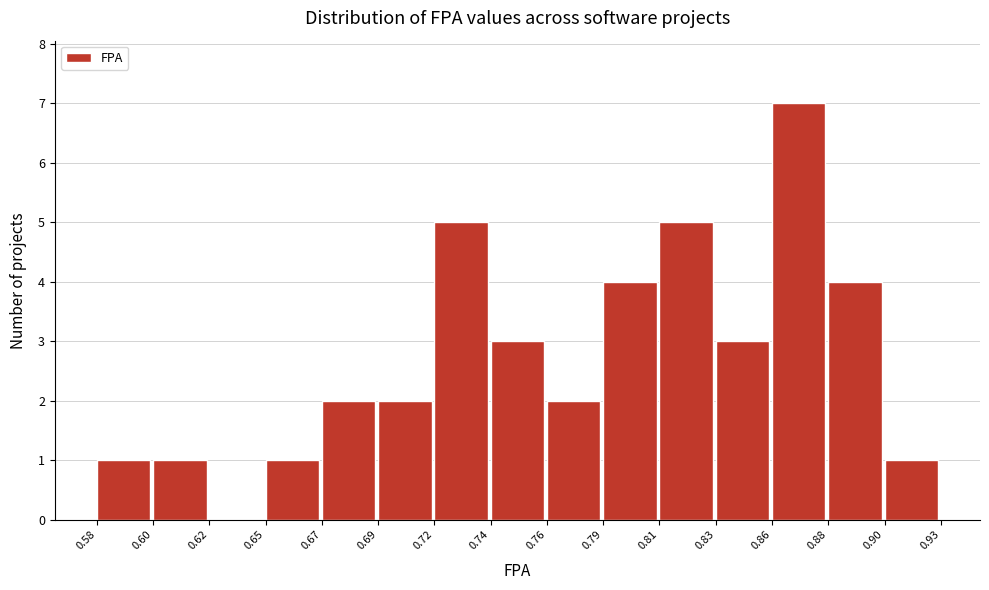

Reading left to right, transcribe this chart: for each bar, give the range it covers on the x-axis and its height. The values are not printed on the chart, so give them approximately, as read against the axis.

0.58 to 0.60: 1
0.60 to 0.62: 1
0.62 to 0.65: 0
0.65 to 0.67: 1
0.67 to 0.69: 2
0.69 to 0.72: 2
0.72 to 0.74: 5
0.74 to 0.76: 3
0.76 to 0.79: 2
0.79 to 0.81: 4
0.81 to 0.83: 5
0.83 to 0.86: 3
0.86 to 0.88: 7
0.88 to 0.90: 4
0.90 to 0.93: 1